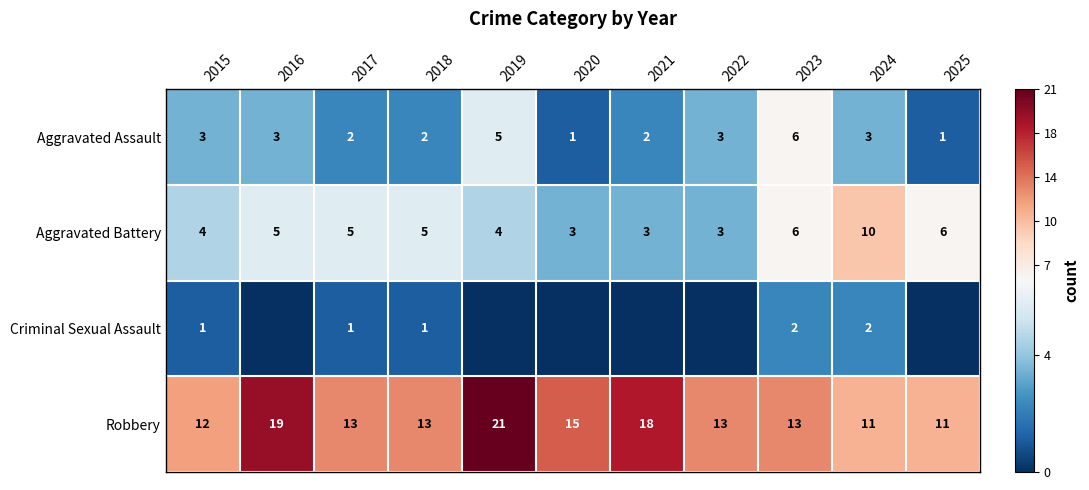

Count the Aggravated Battery values in the range 3 to 6.

10